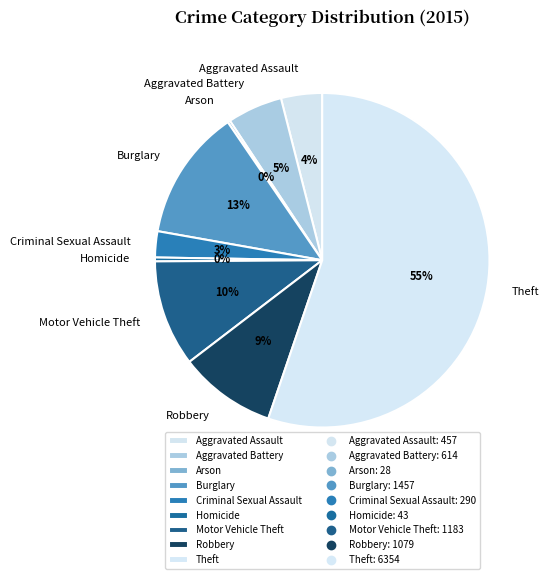

To the nearest percent, what portion does Burglary represent?

13%